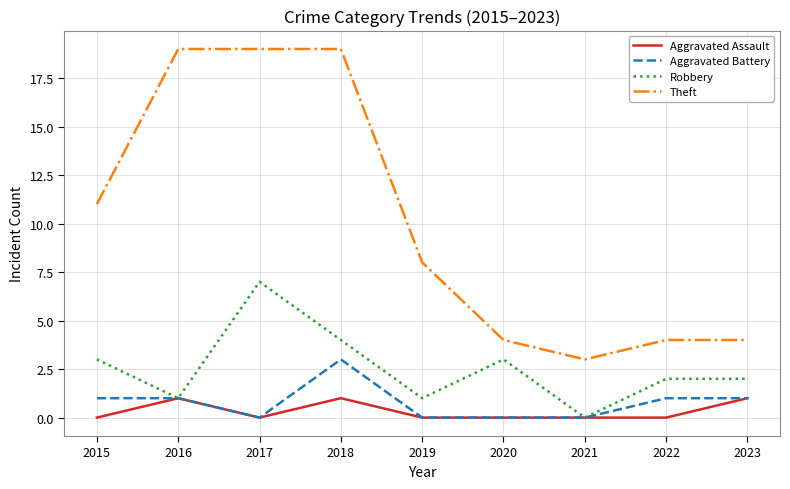

True or false: Aggravated Assault has more than 0 points higher than both neighbors.

True